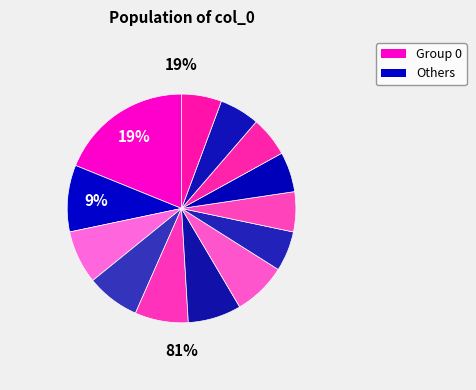

Is 6 the majority of the pie?

No